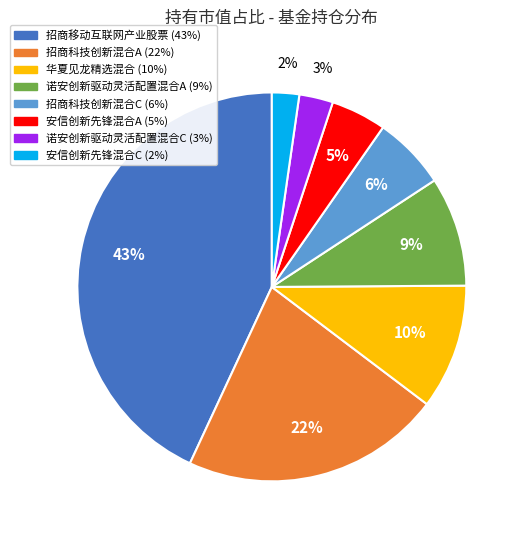

The 招商移动互联网产业股票 slice represents 30% of the pie. True or false?

False